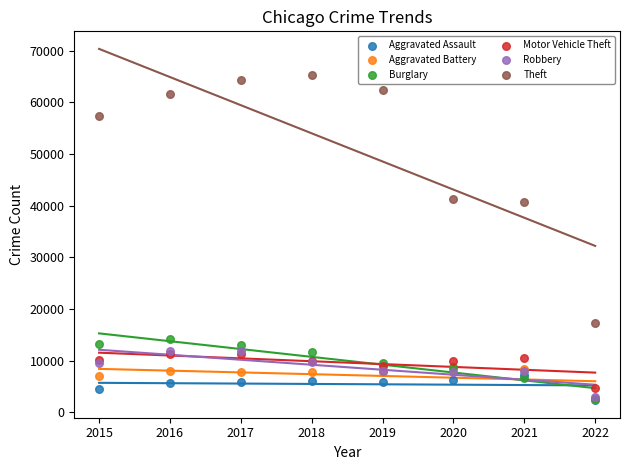

What are all the series names shown in the legend?

Aggravated Assault, Aggravated Battery, Burglary, Motor Vehicle Theft, Robbery, Theft